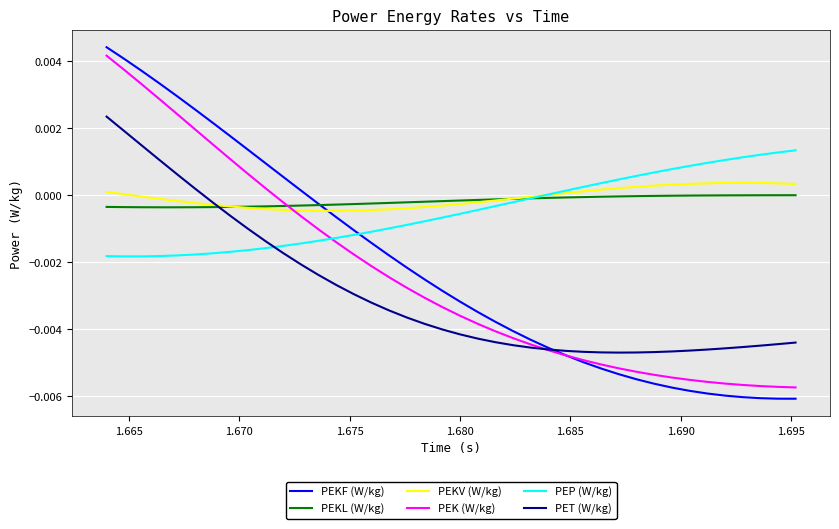

Which series has the largest range (max minus min)?

PEKF (W/kg)